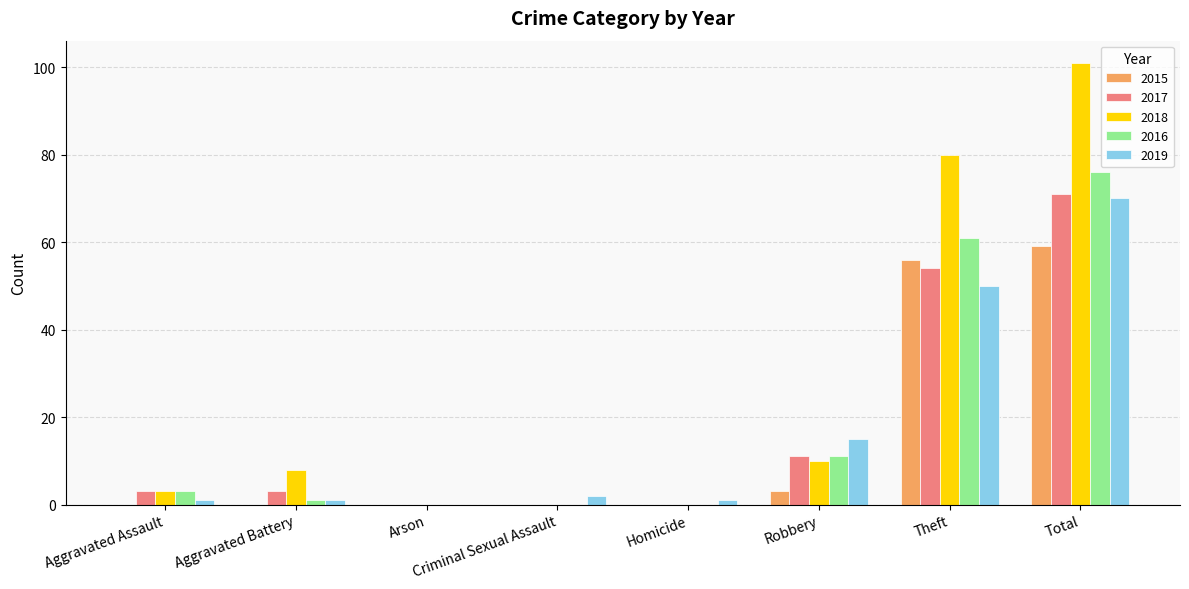

Where is 2015 nearest to the value 29?

Robbery